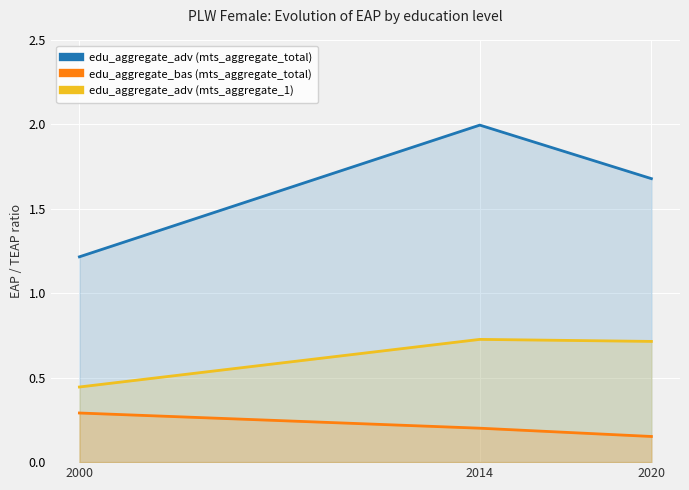

Is it true that edu_aggregate_adv (mts_aggregate_total) equals 1.4 at 2014?

False